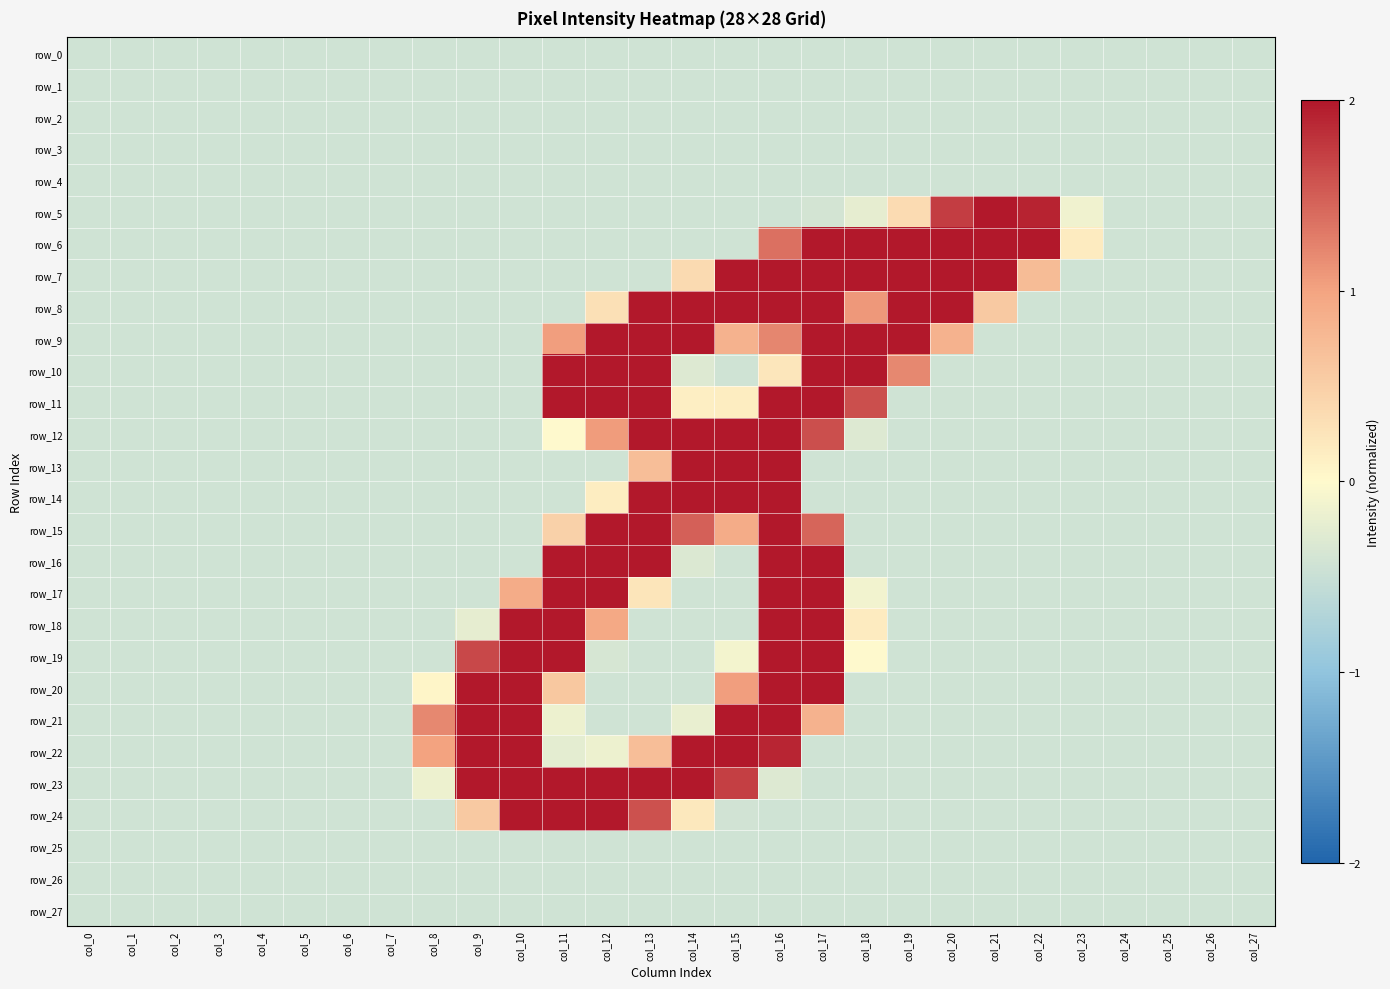

What is the difference between the second highest and second lowest values in the row_14 series?

2.4